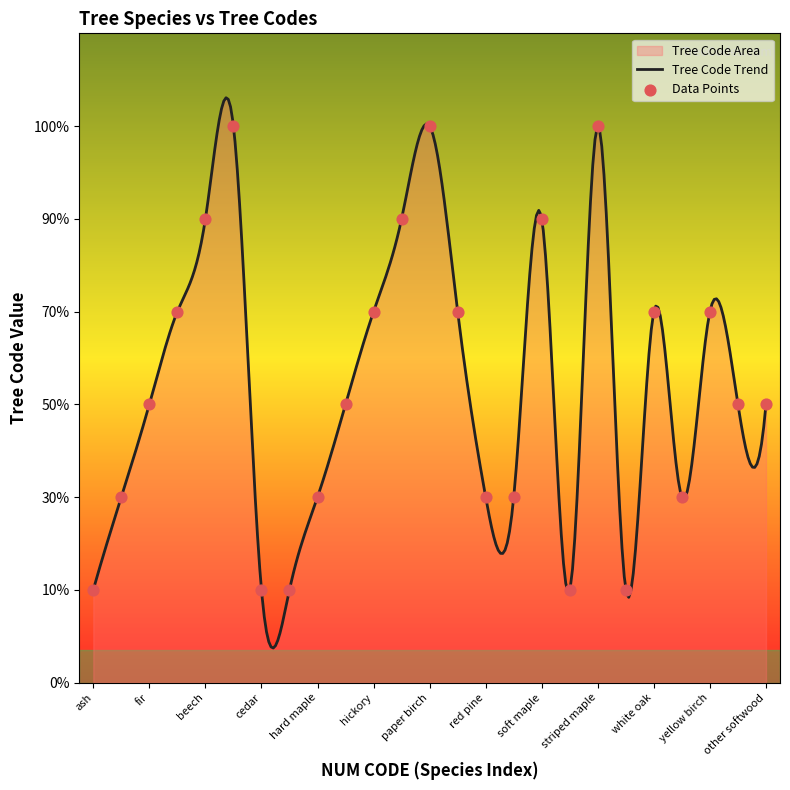

Approximately how many times larger is the value at scots pine compared to paper birch?

0.3